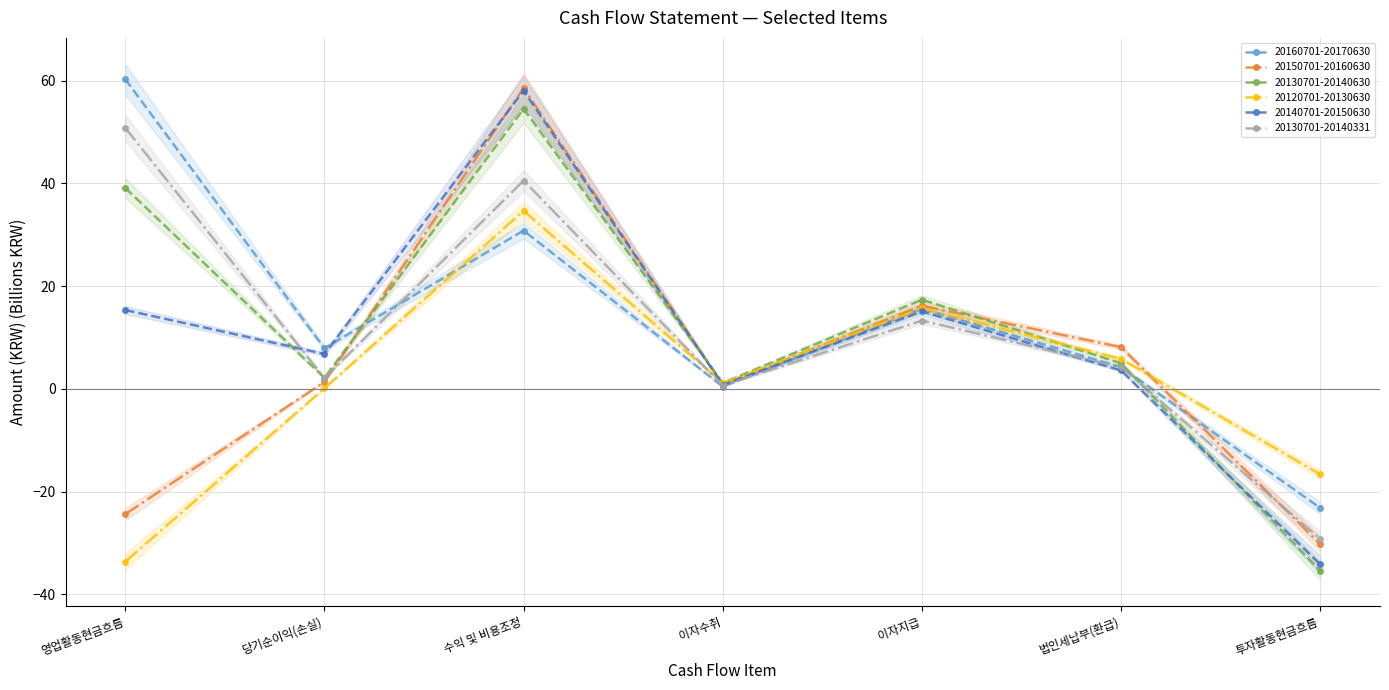

What is the spread (max minus min) of values at 법인세납부(환급)?

4.5